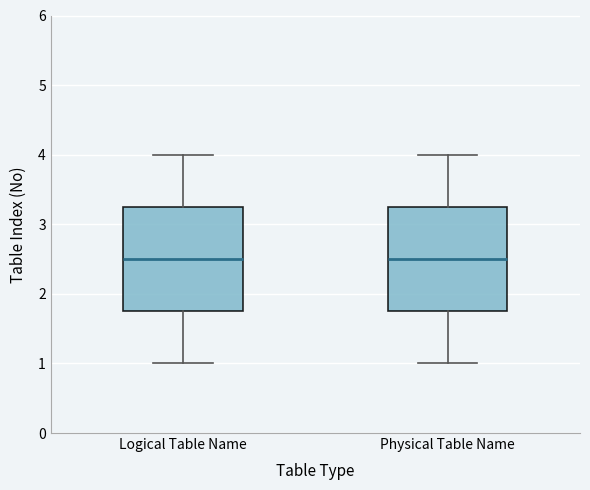

Reading left to right, transcribe this box plot: for each box, give where its median line is, the range the box spans, and where its two whiskers end, as read against the y-axis. The values are not printed on the chart, so give them approximately, as read against the axis.

Logical Table Name: median 2.5, box 1.8 to 3.3, whiskers 1.0 to 4.0
Physical Table Name: median 2.5, box 1.8 to 3.3, whiskers 1.0 to 4.0